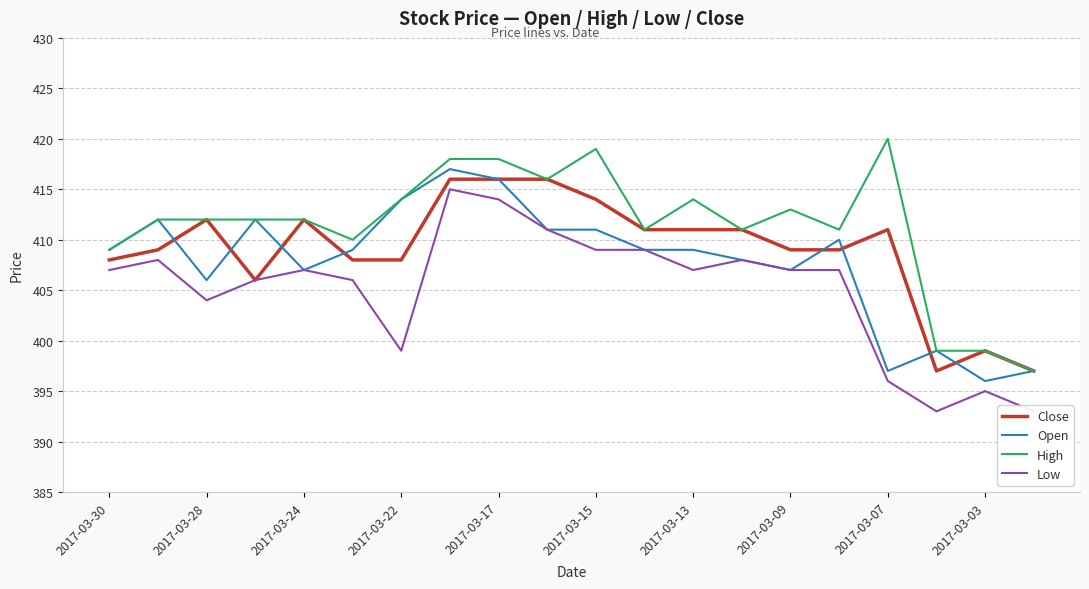

Read the High value at 2017-03-09, to the nearest 5.

415